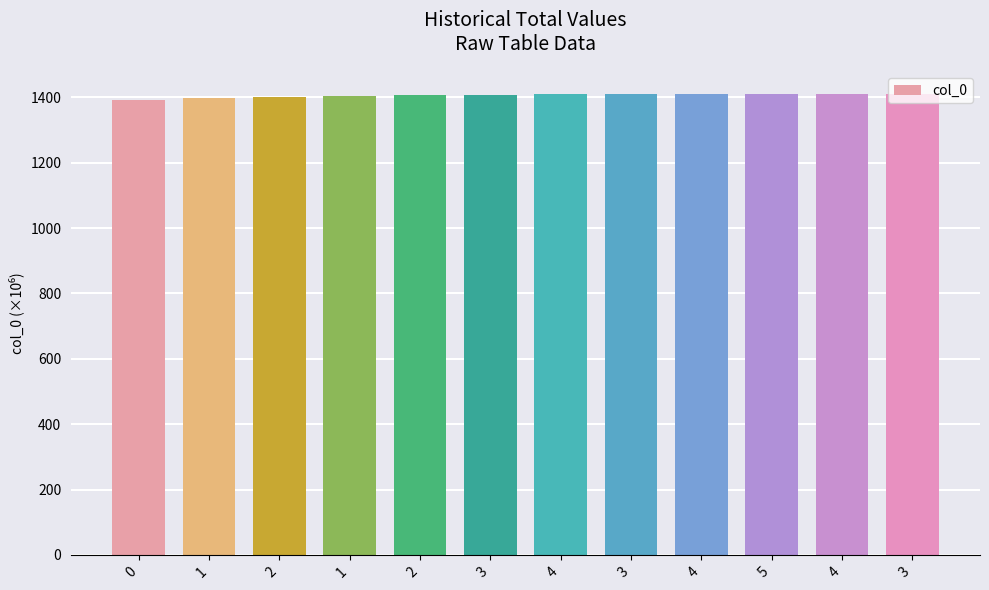

Rank the categories by value from highest to lowest.

3, 4, 5, 4, 3, 4, 3, 2, 1, 2, 1, 0